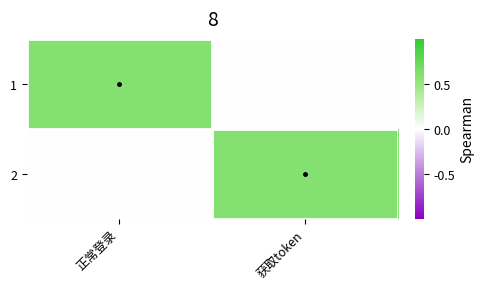

How many series are shown in this chart?

2